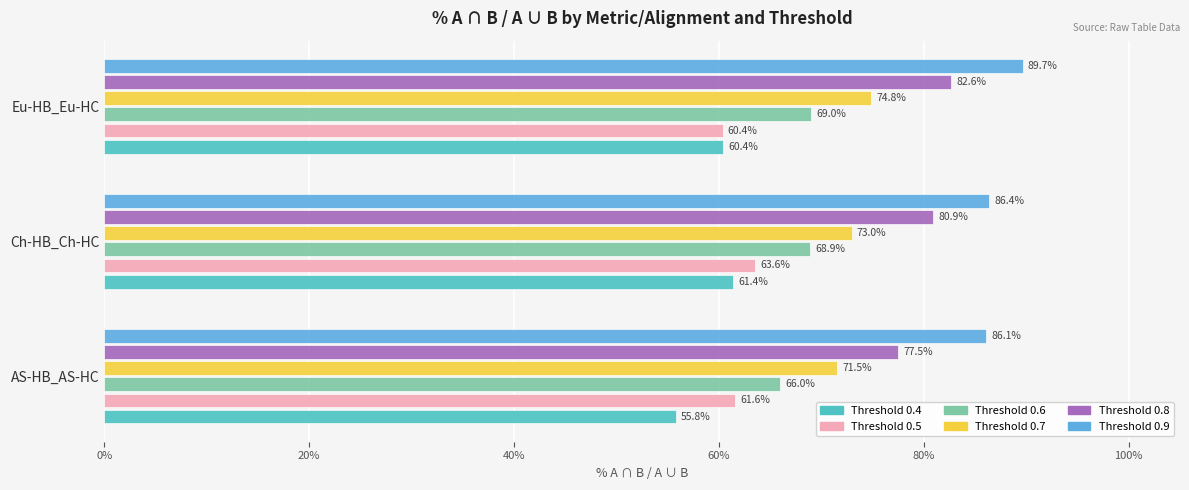

What is the spread (max minus min) of values at Eu-HB_Eu-HC?

29.3